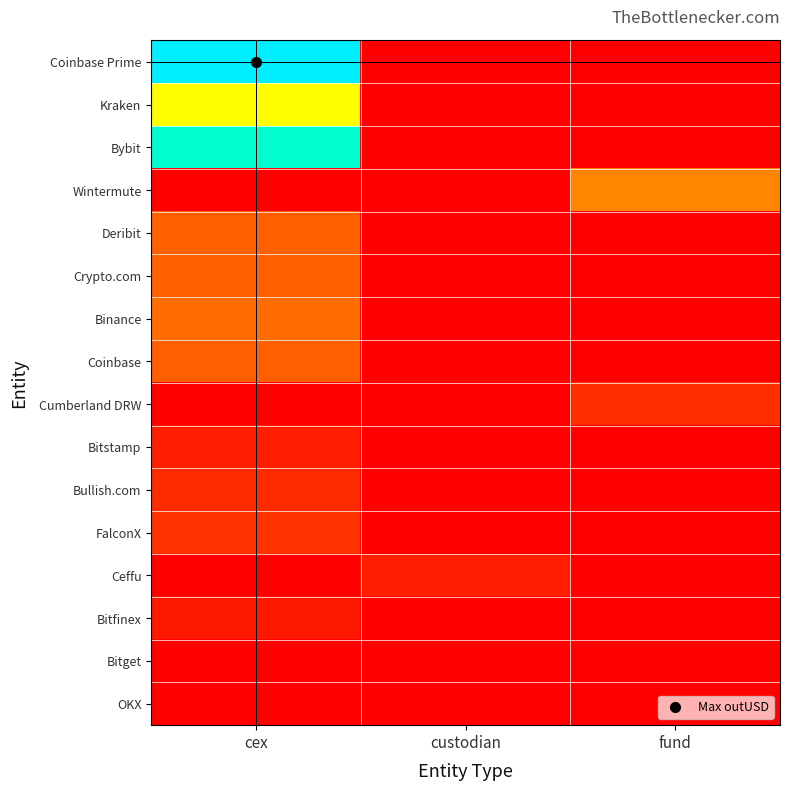

Which series changed the most between custodian and fund?

Wintermute